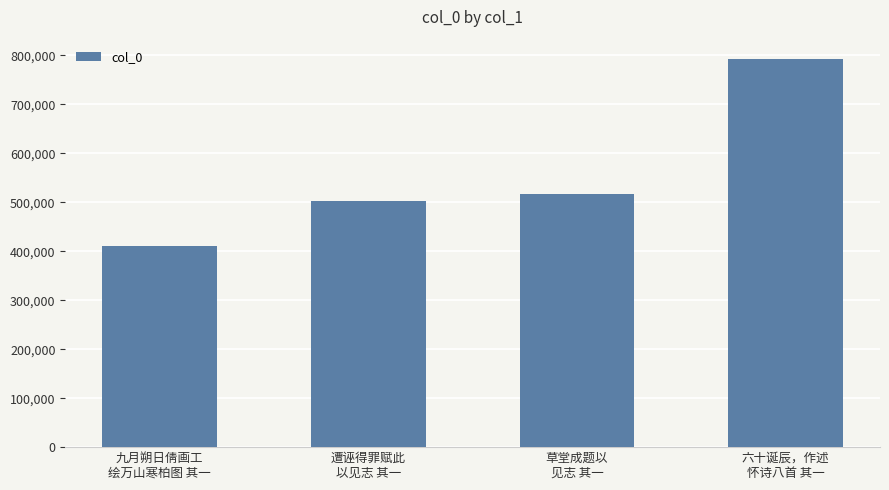

Read the value at 草堂成题以
见志 其一, to the nearest 50.

517400